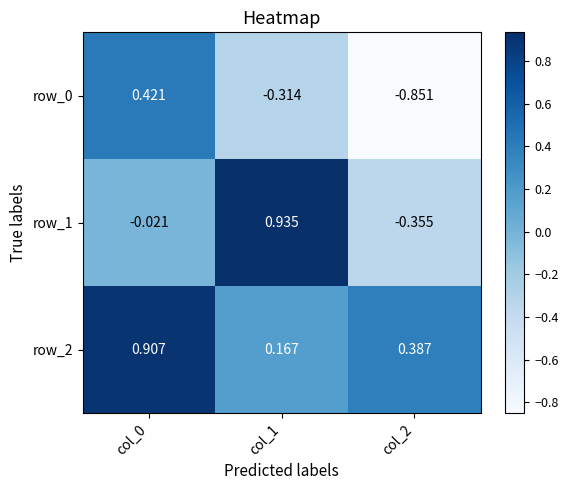

What is the difference between the row_1 values at col_2 and col_0?

0.3